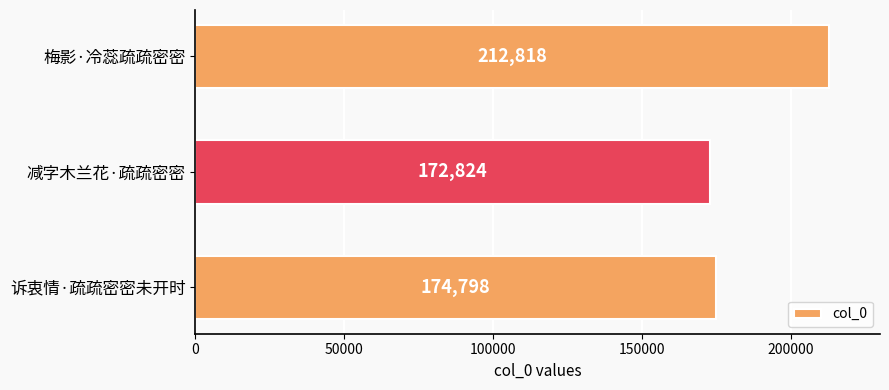

Rank the categories by value from lowest to highest.

减字木兰花·疏疏密密, 诉衷情·疏疏密密未开时, 梅影·冷蕊疏疏密密